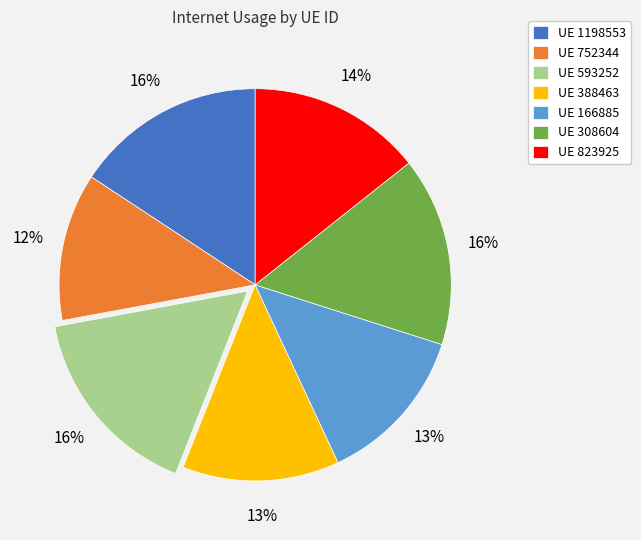

Does UE 388463 account for over 50% of the chart?

No